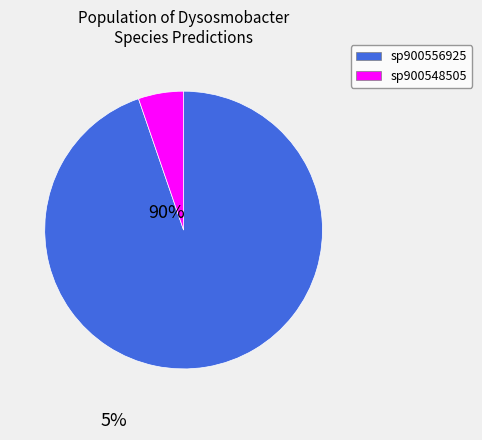

How many slices are in this pie chart?

2